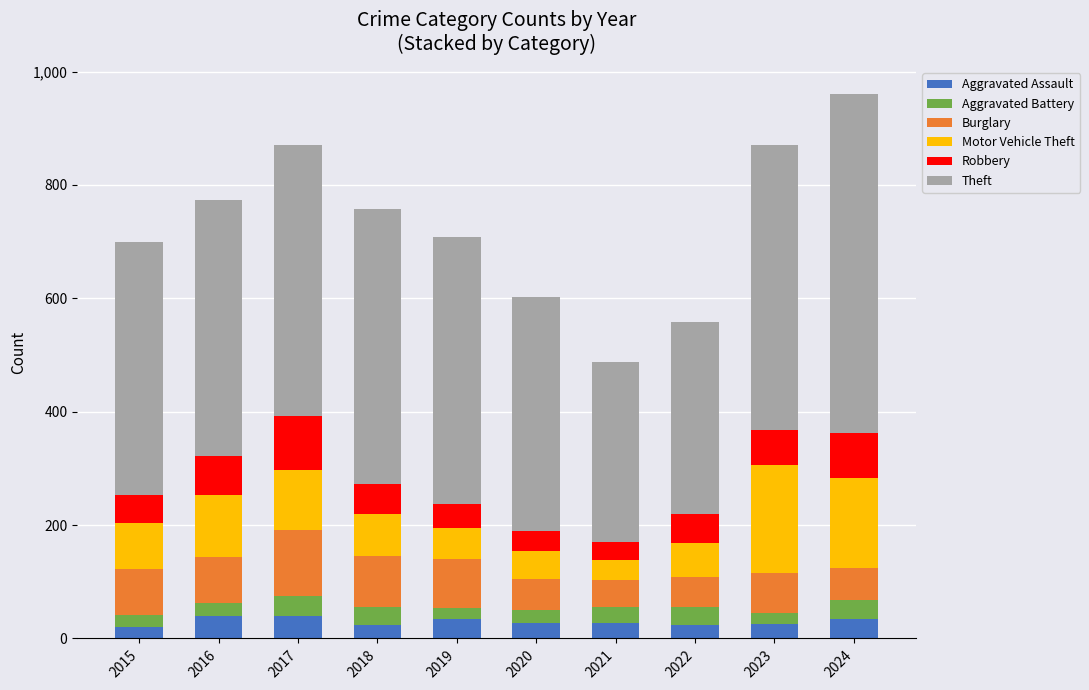

What is the average value of the Aggravated Assault series?

30